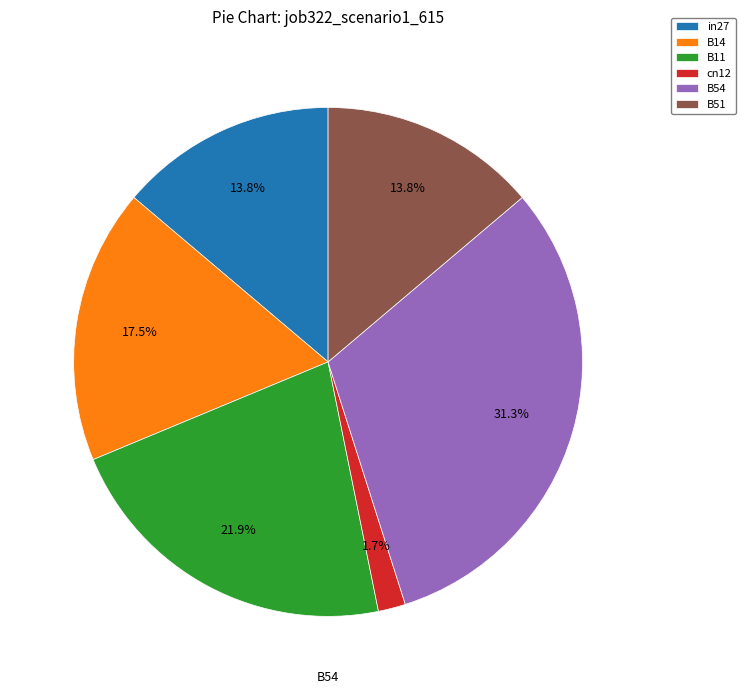

What is the smallest slice in the pie chart?

cn12